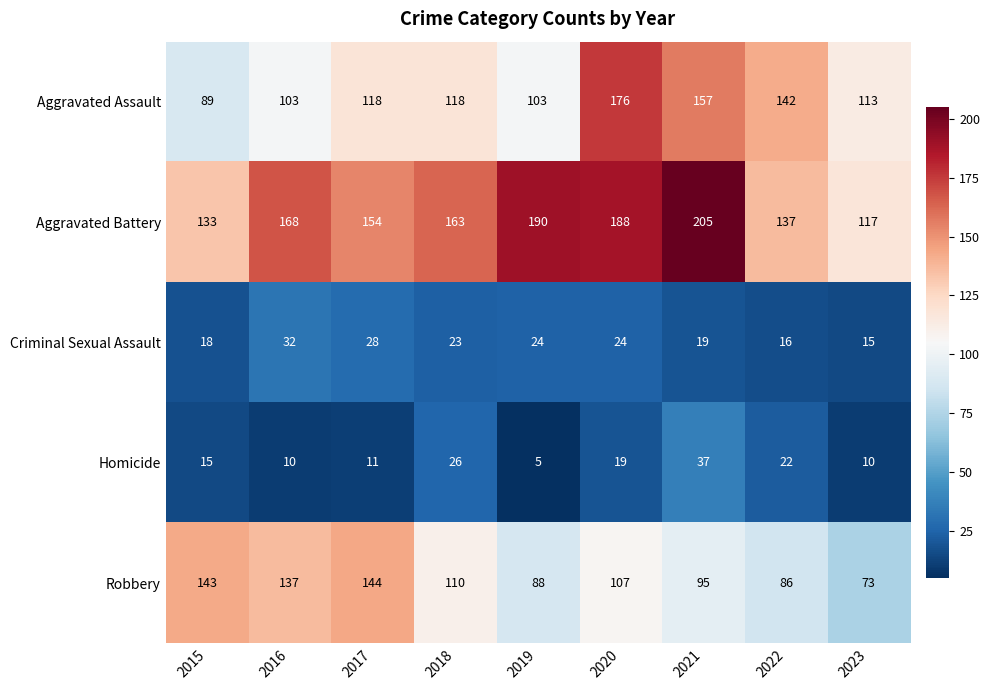

Which series has the largest total across all categories?

Aggravated Battery